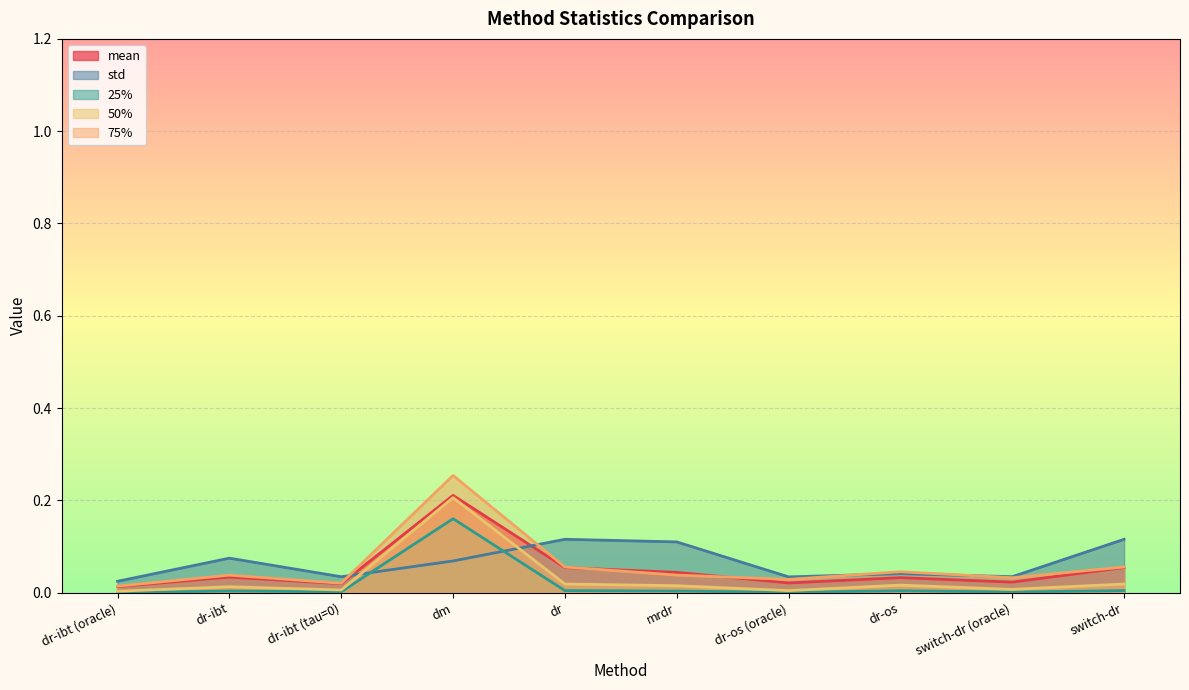

The 50% series shows 0.0 at dr-ibt (oracle). True or false?

True